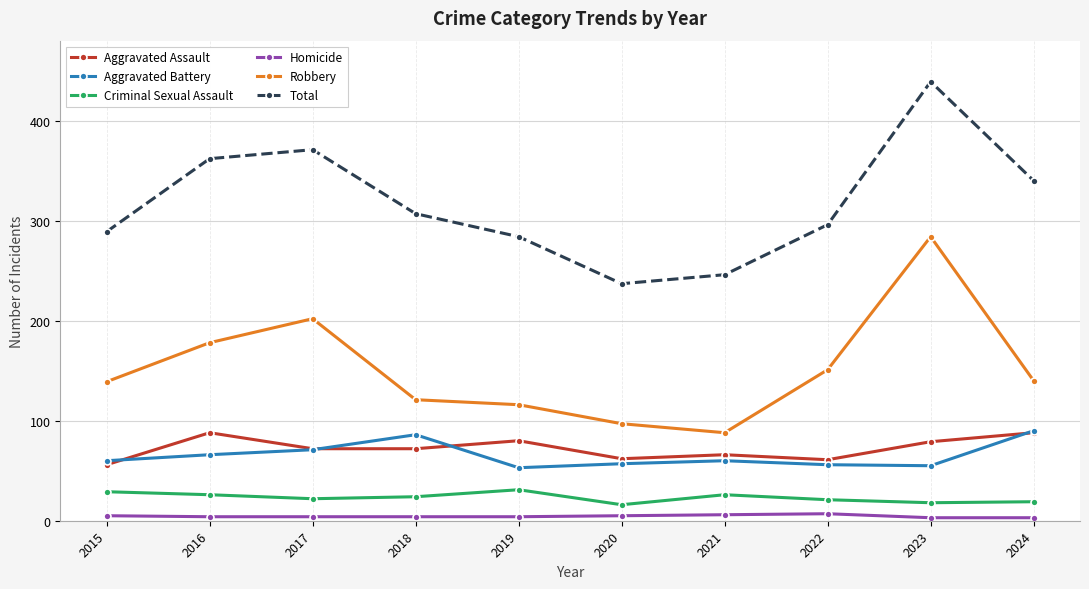

Which series has the largest range (max minus min)?

Total